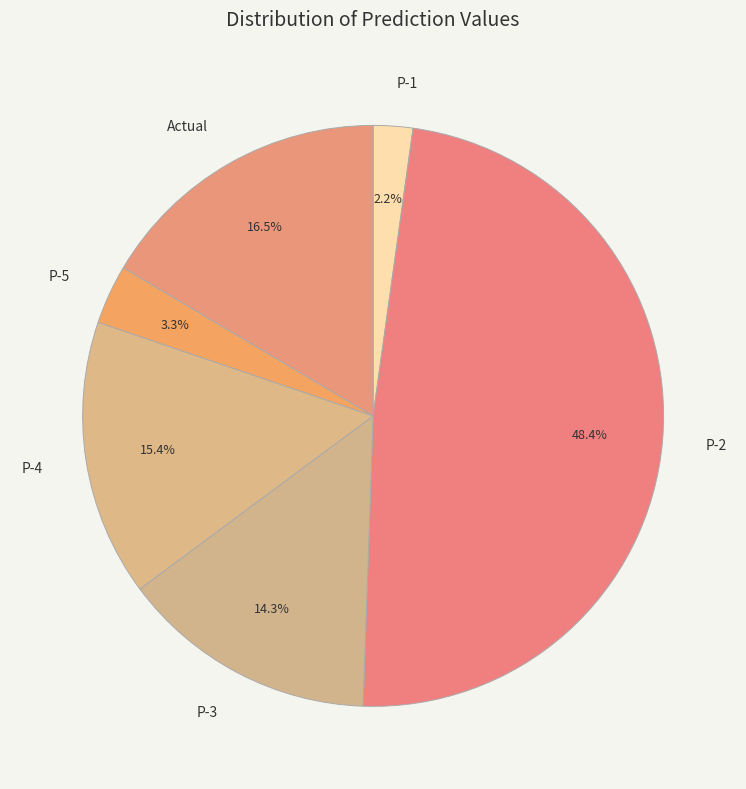

To the nearest percent, what is the difference between the largest and smallest slice percentages?

46%